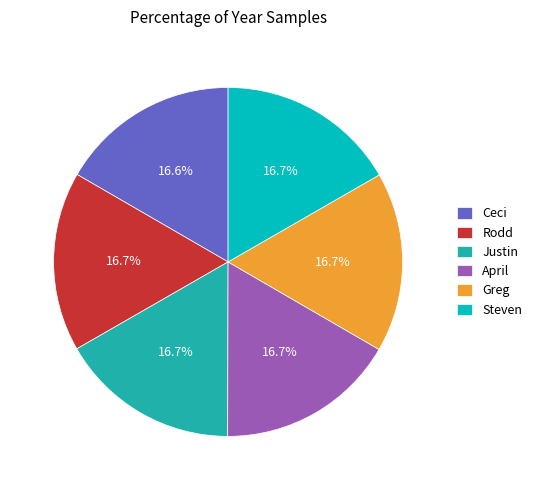

Count the number of slices in the pie.

6